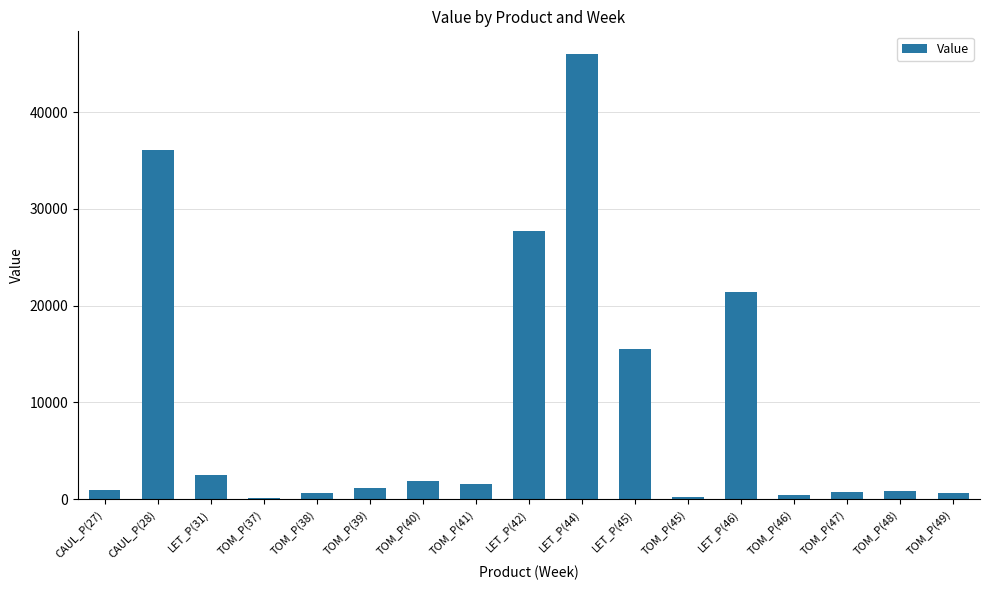

How many bars are there in total?

17